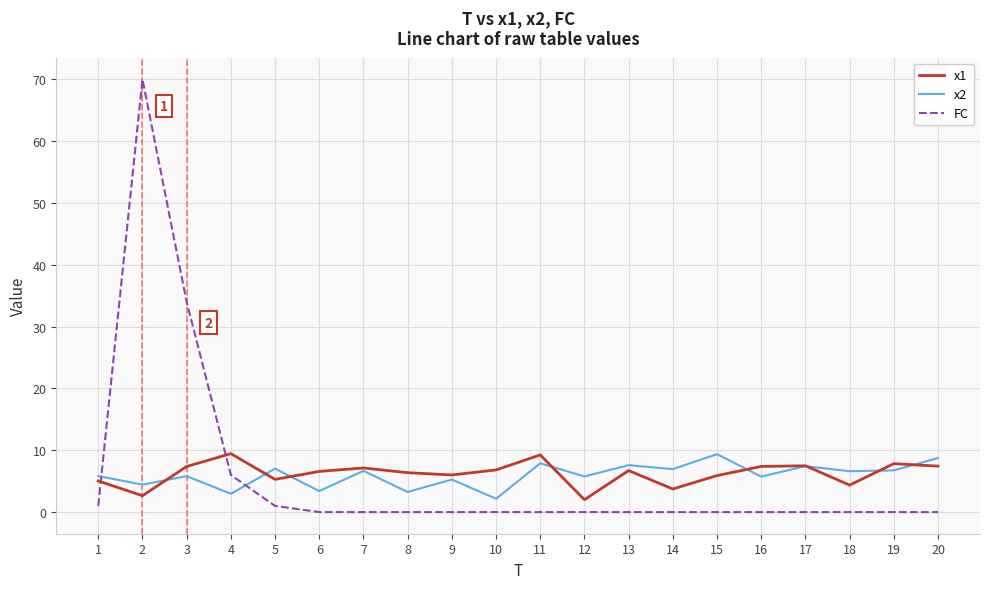

How many lines are shown in the chart?

3